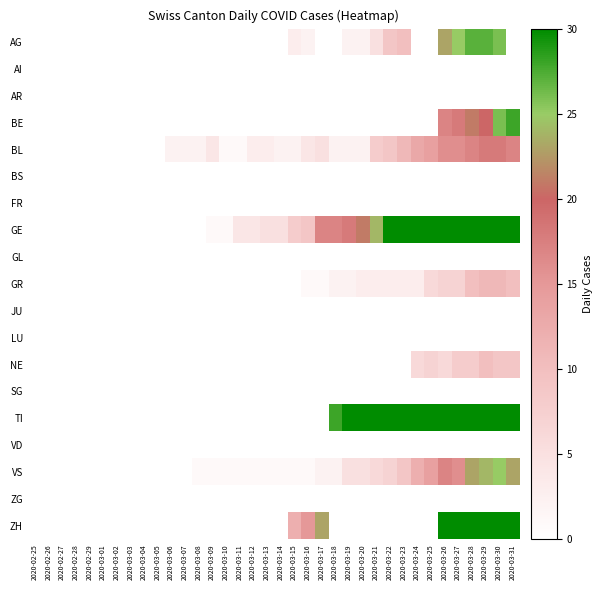

At how many categories does at least one series exceed 11?

17